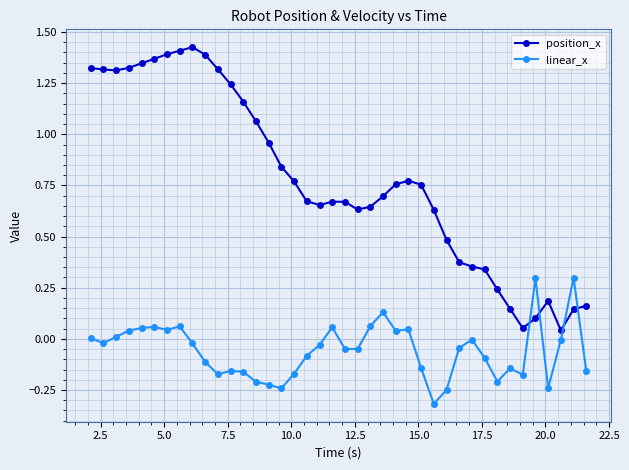

Does the chart have visible grid lines?

Yes